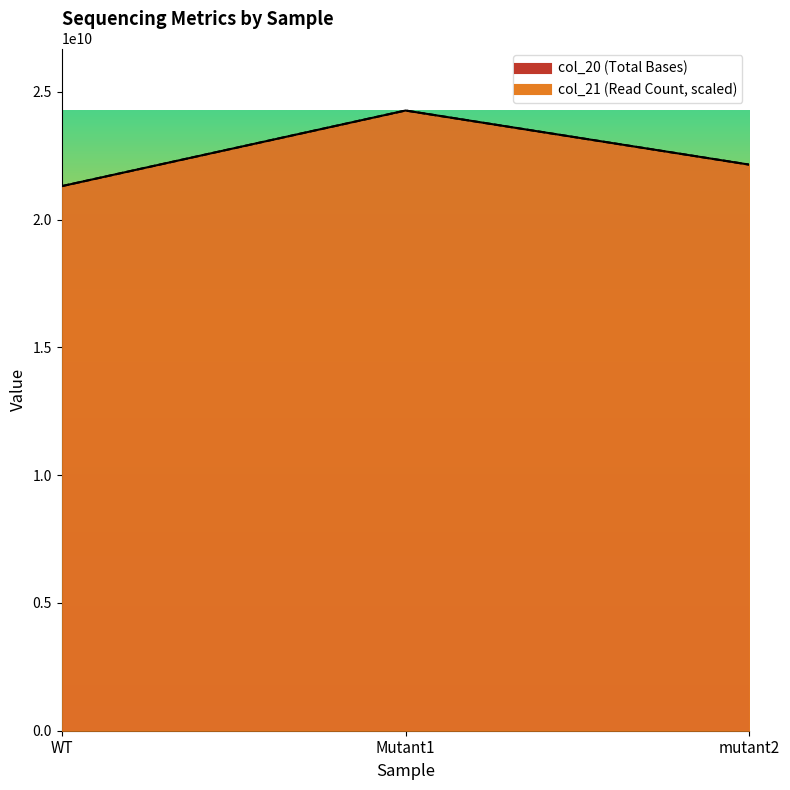

What is the average value of the col_20 series?

22576216200